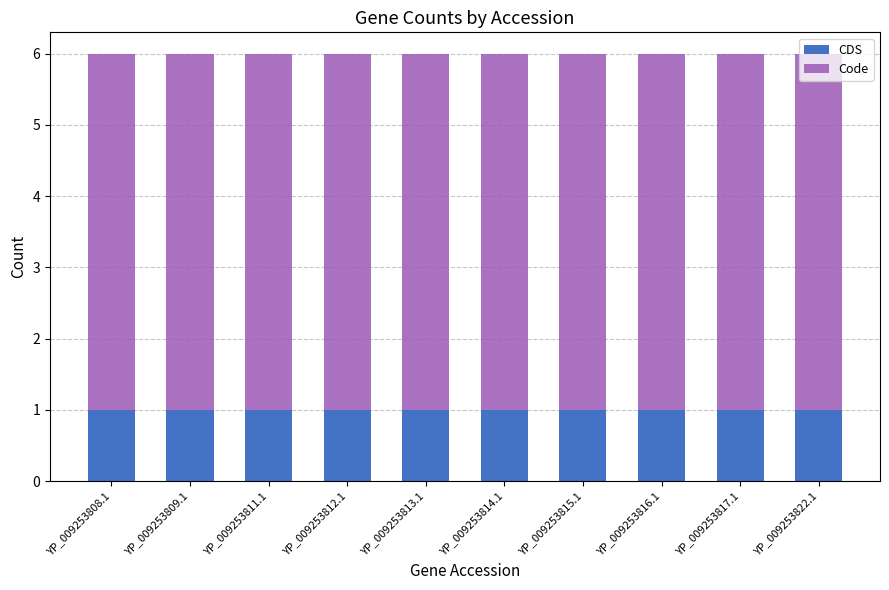

What is the total value across all series at YP_009253813.1?

6